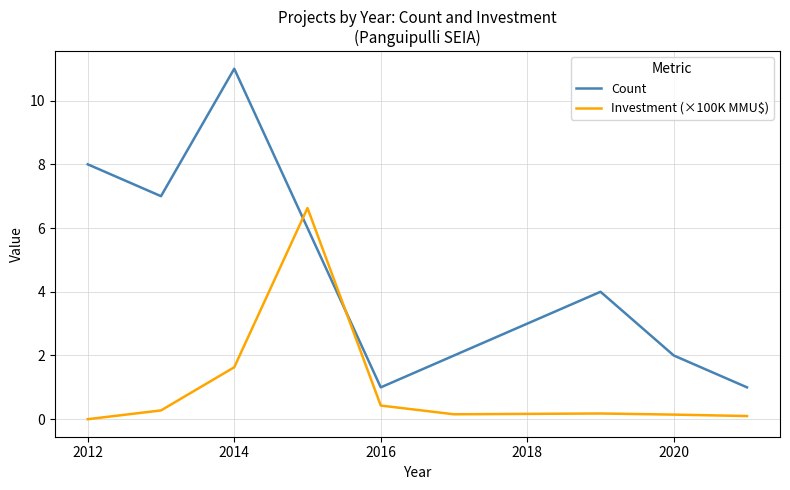

The Count series shows 2.0 at 7. True or false?

False